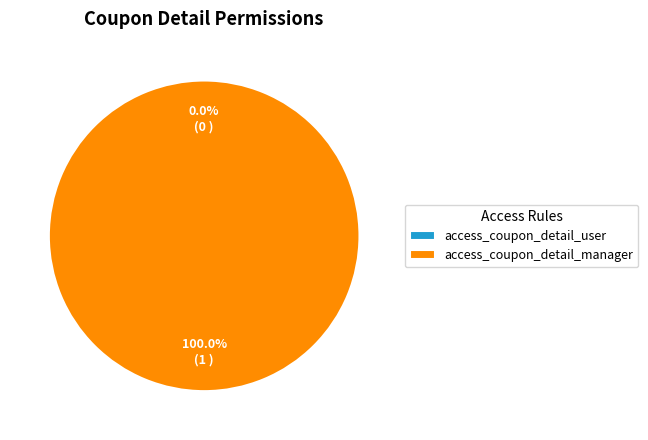

Is there a majority slice in this chart?

Yes